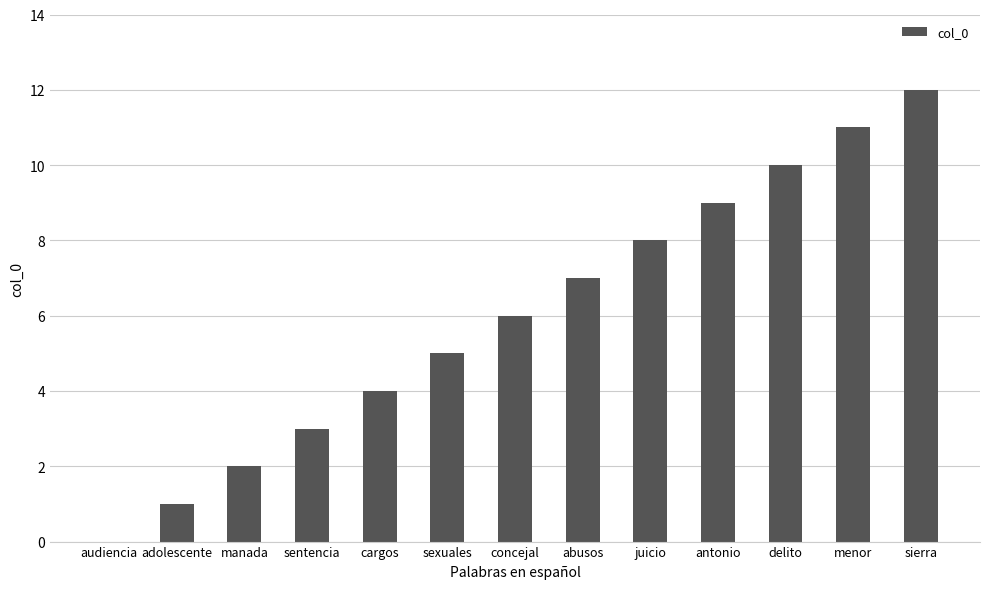

What is the sum of all values?

78